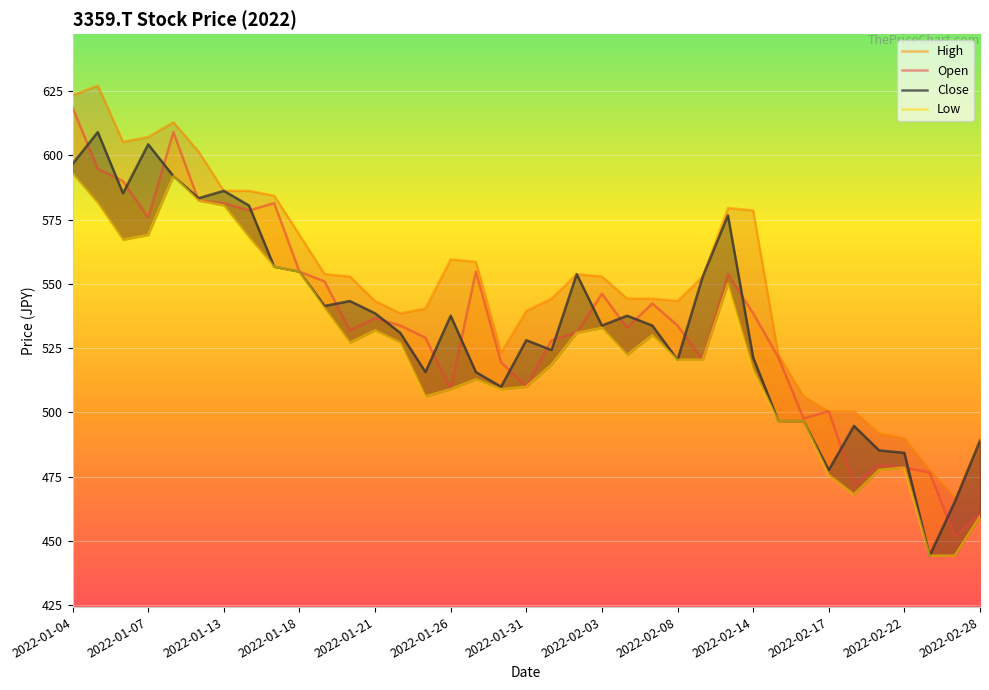

How many values in the Open series are below 533?

18